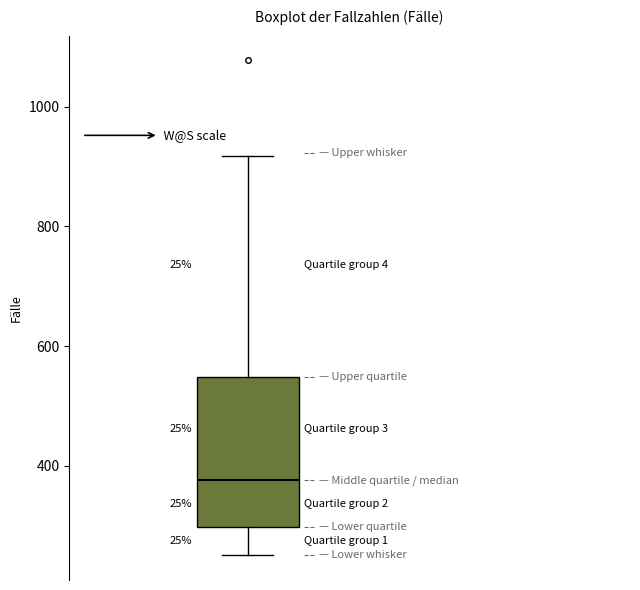

Read this box plot against the y-axis: the position of the median line, the range covered by the box, and the ends of both whiskers. The values are not printed on the chart, so give them approximately, as read against the axis.

median 380, box 300 to 540, whiskers 260 to 920